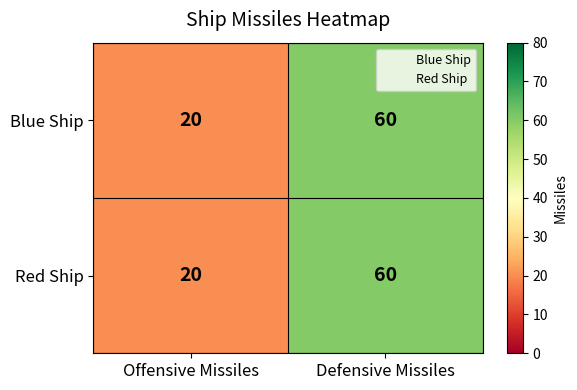

Which category has the highest value in the Blue Ship series?

Defensive Missiles